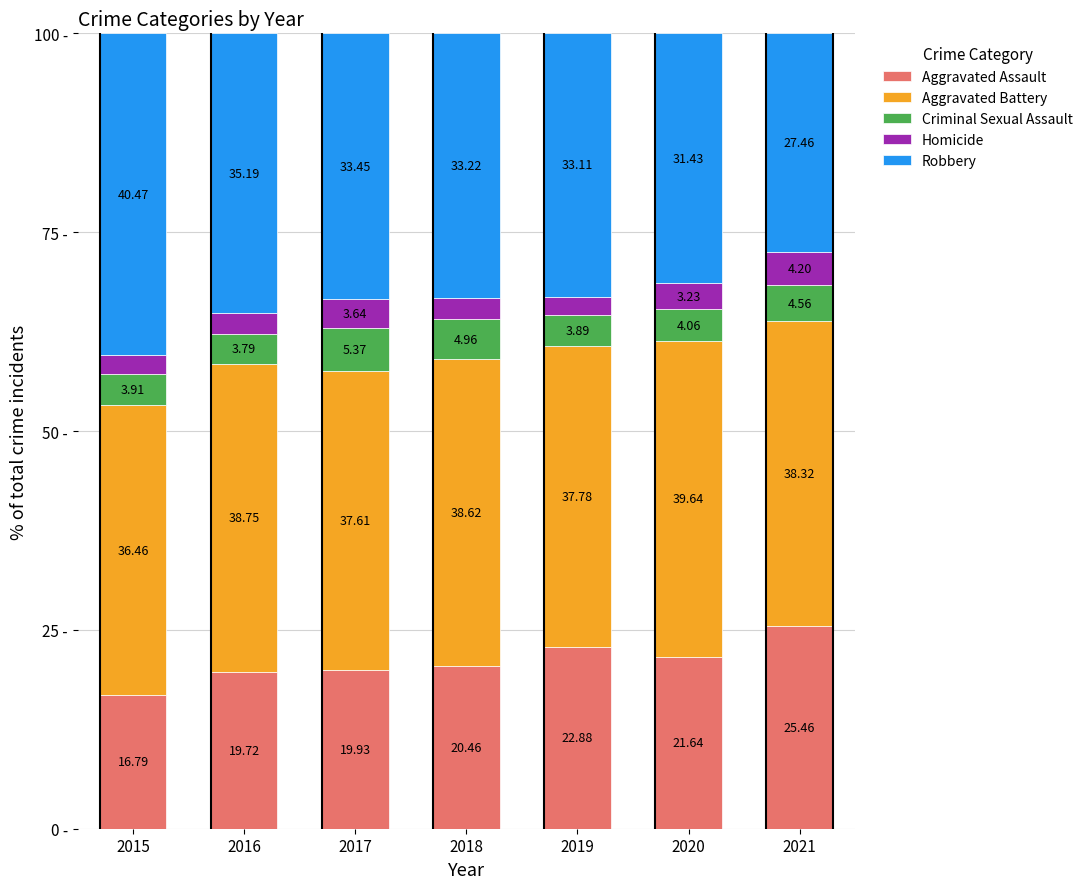

Are the bars grouped side by side (vs. stacked)?

No